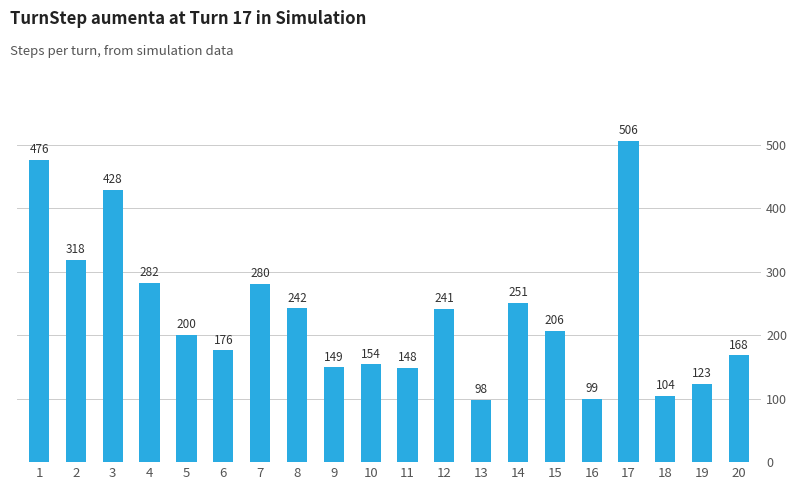

Rank the categories by value from lowest to highest.

13, 16, 18, 19, 11, 9, 10, 20, 6, 5, 15, 12, 8, 14, 7, 4, 2, 3, 1, 17